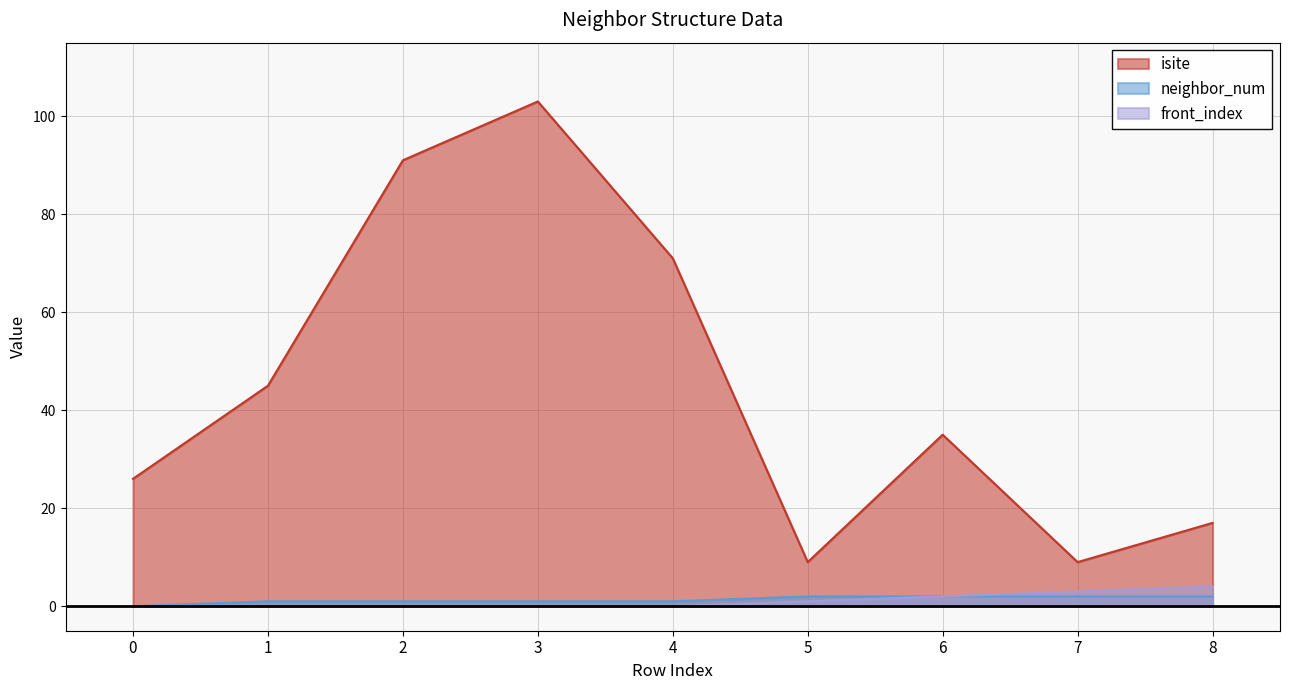

True or false: front_index has a value of 0 at 0.

True